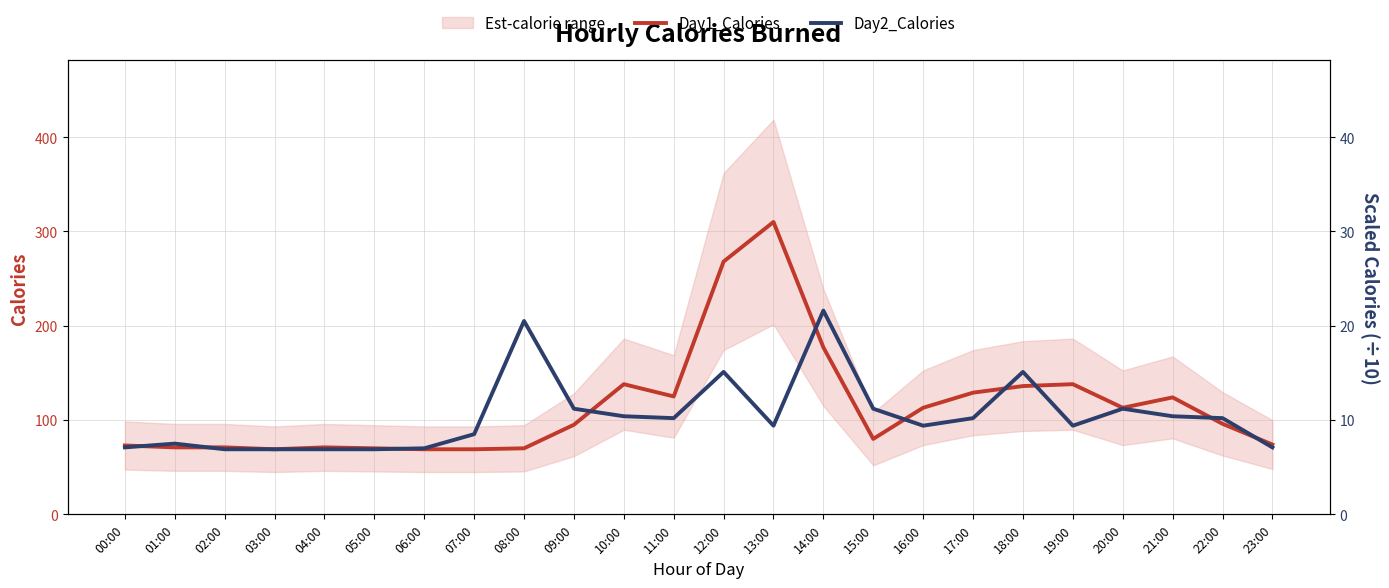

What is the label of the 10th point from the left?

09:00